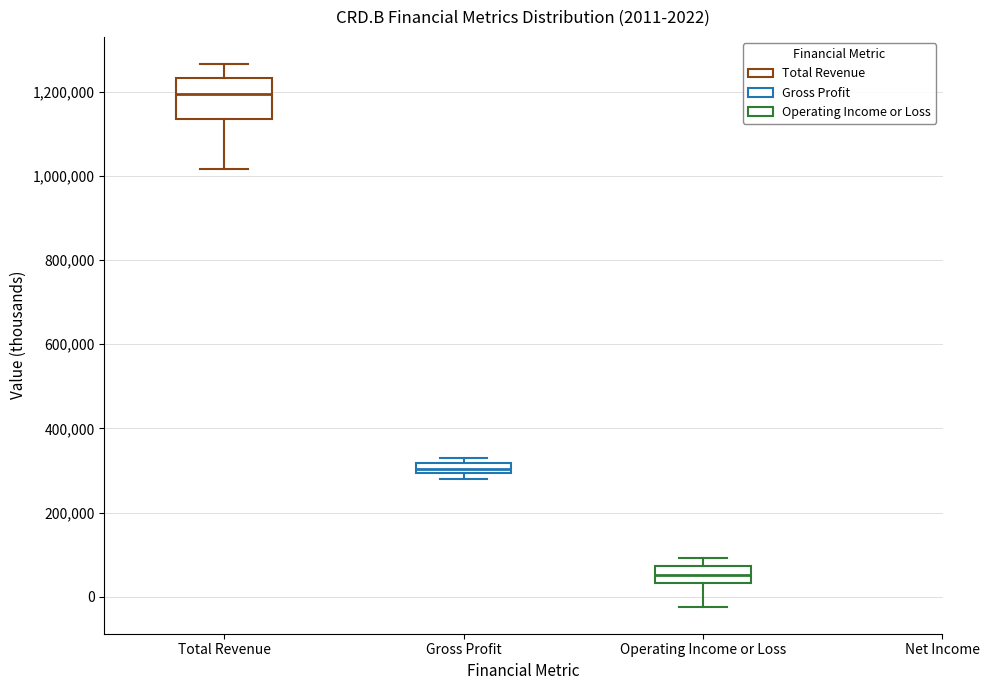

Which box's median line is the lowest?

Operating Income or Loss